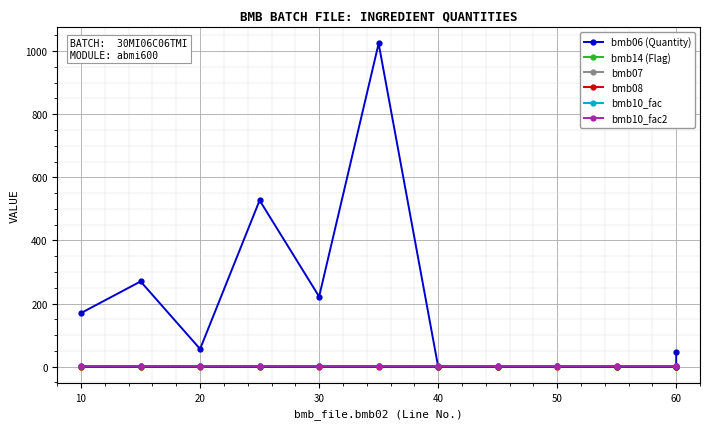

Is this an area chart (filled region under the line)?

No